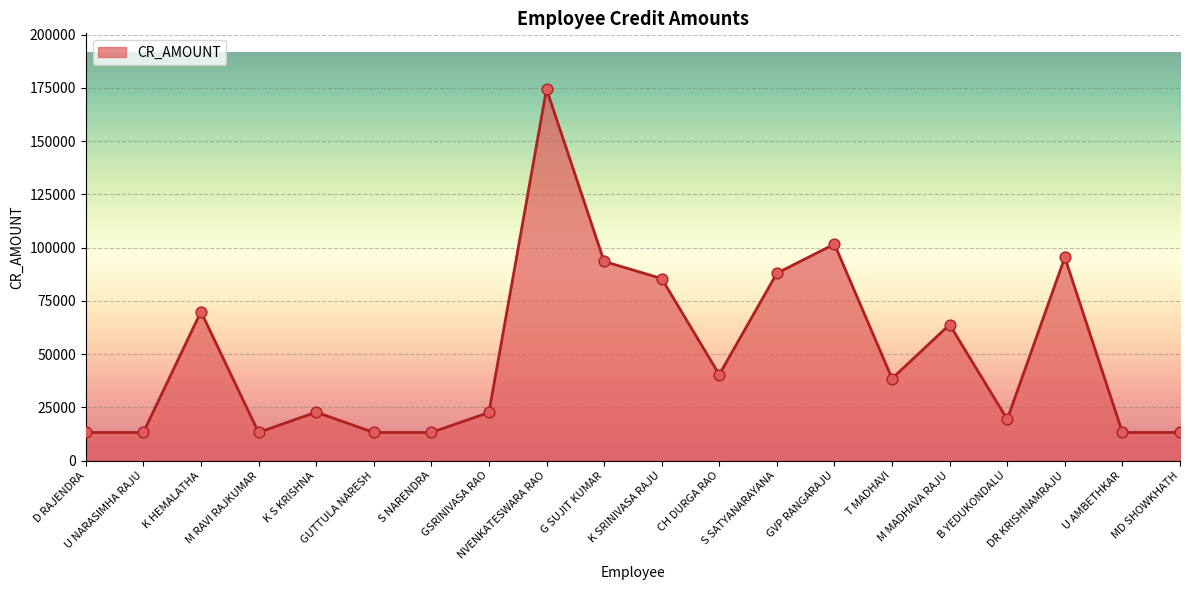

Approximately how many times larger is the value at CH DURGA RAO compared to GUTTULA NARESH?

3.1